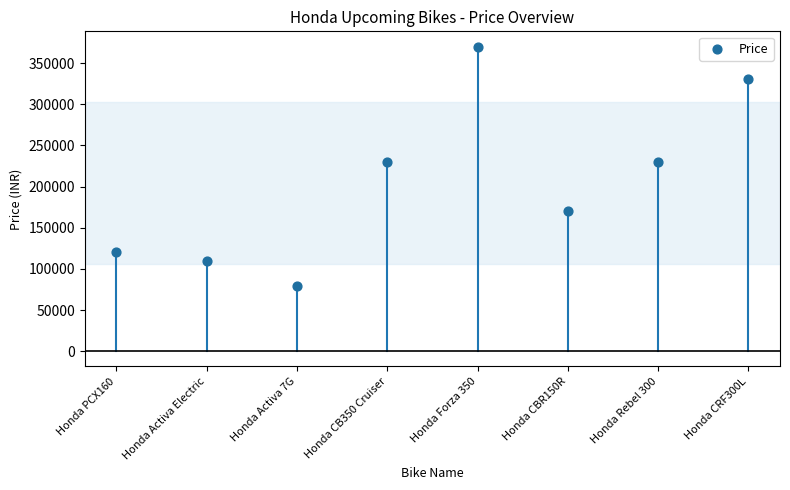

What is the range of Y values (max minus min)?

291000